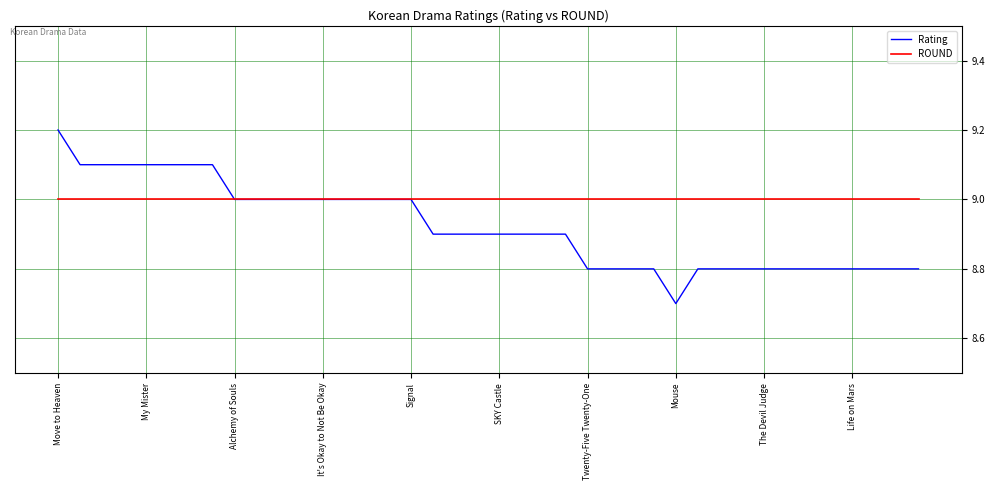

Which series has the largest total across all categories?

ROUND